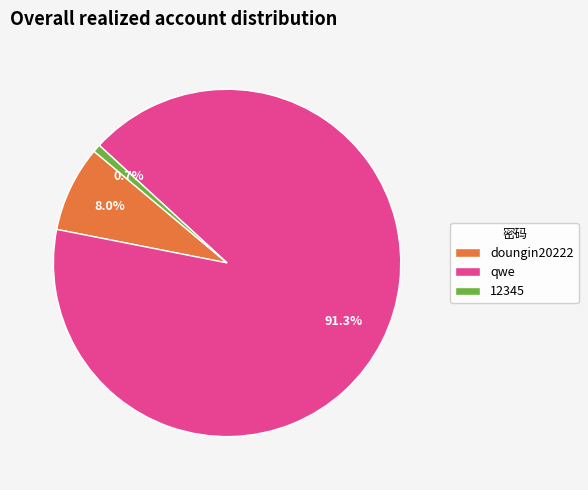

Is it true that qwe is 99% of the pie?

False